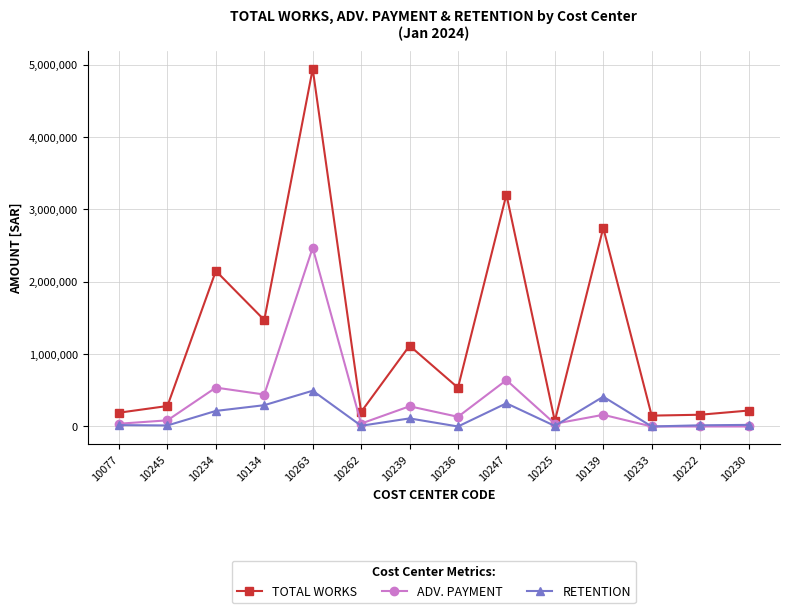

The TOTAL WORKS series shows 1116496.7 at 10239. True or false?

True